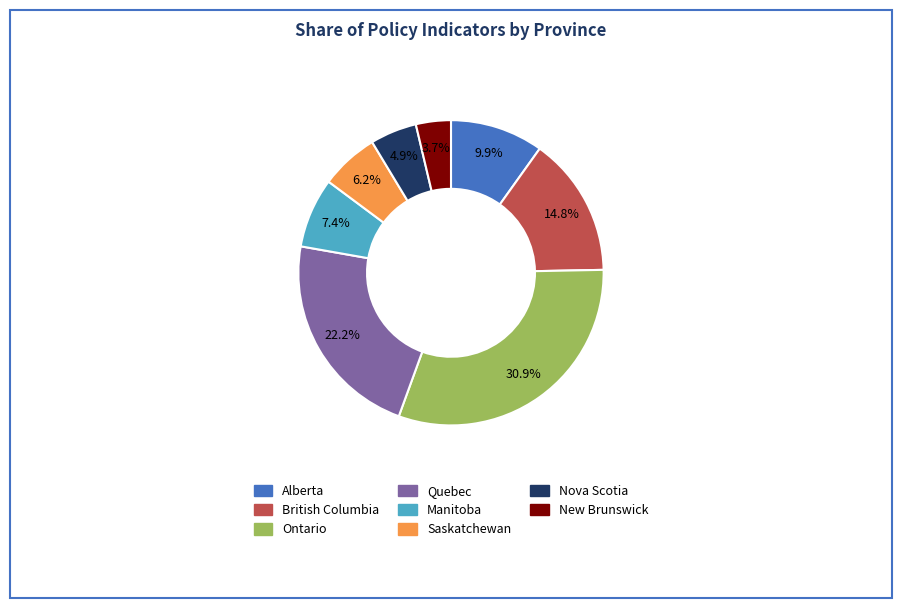

Is there a majority slice in this chart?

No